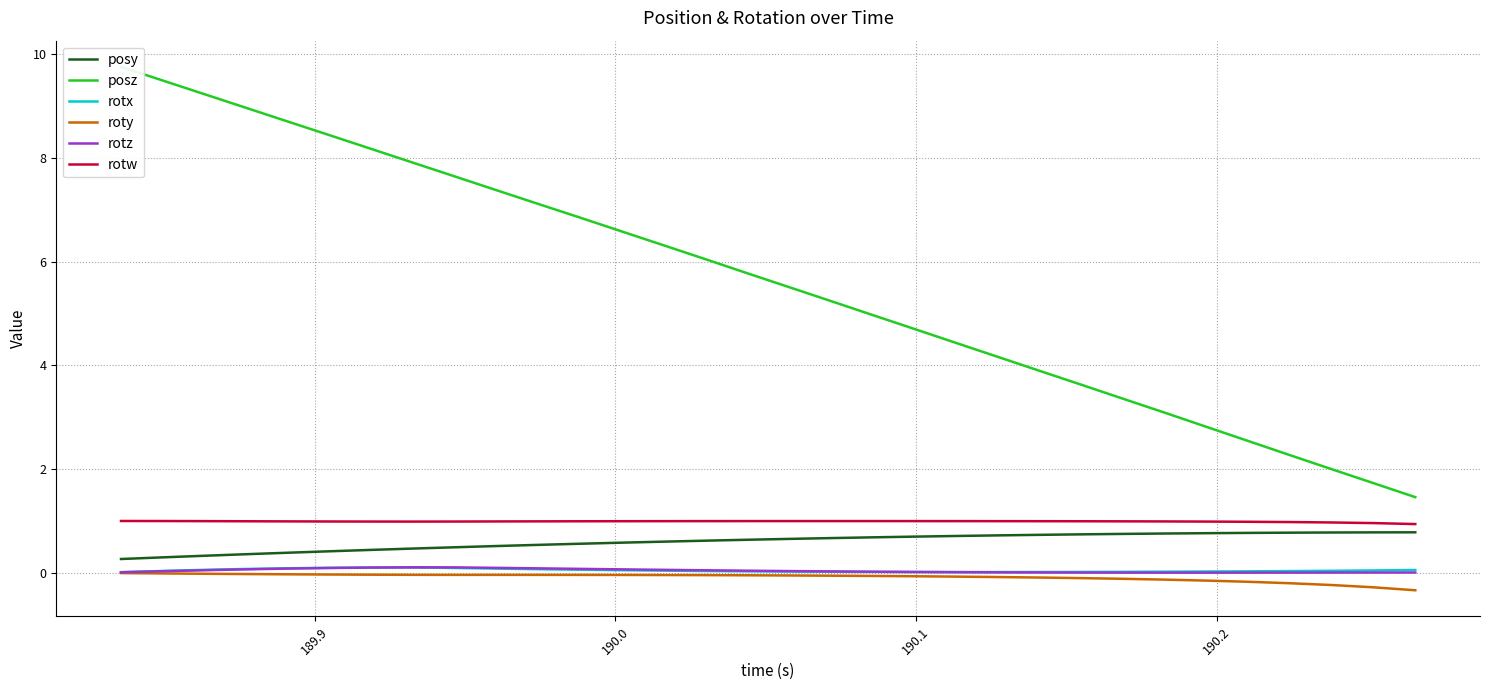

True or false: posy has more than 2 interior local peaks.

False